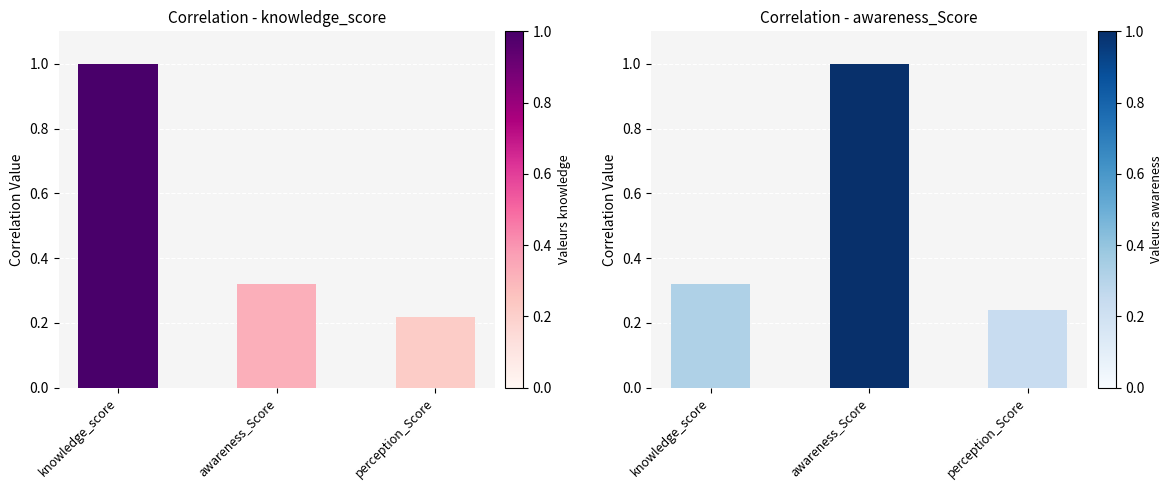

What are all the series names shown in the legend?

knowledge_score, awareness_Score